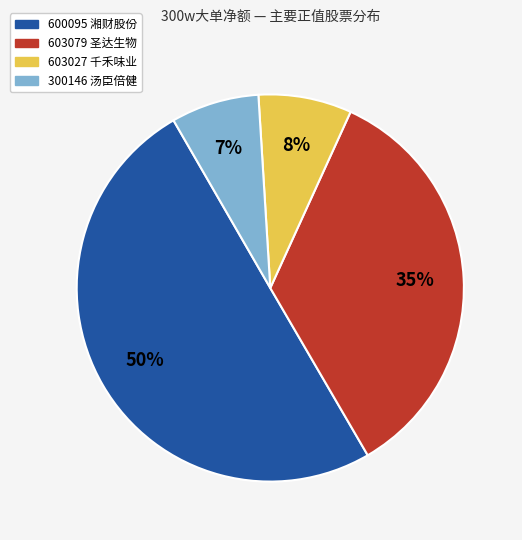

To the nearest percent, what is the difference between the largest and smallest slice percentages?

43%